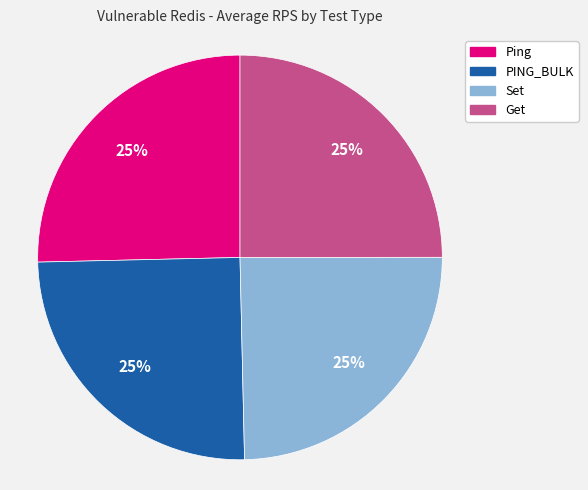

True or false: Ping accounts for 25% of the total.

True